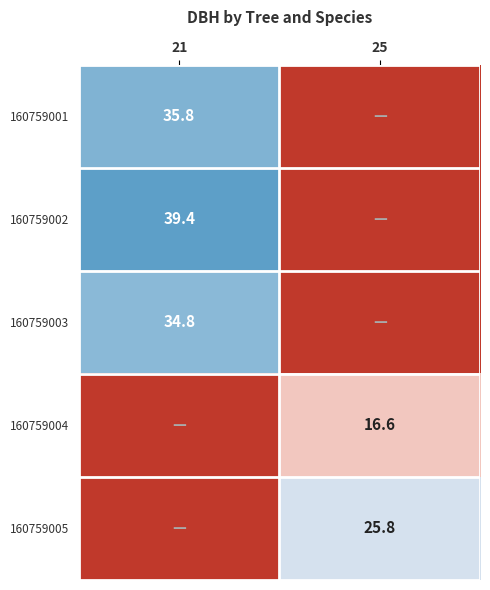

At which category is the sum across all series the highest?

21